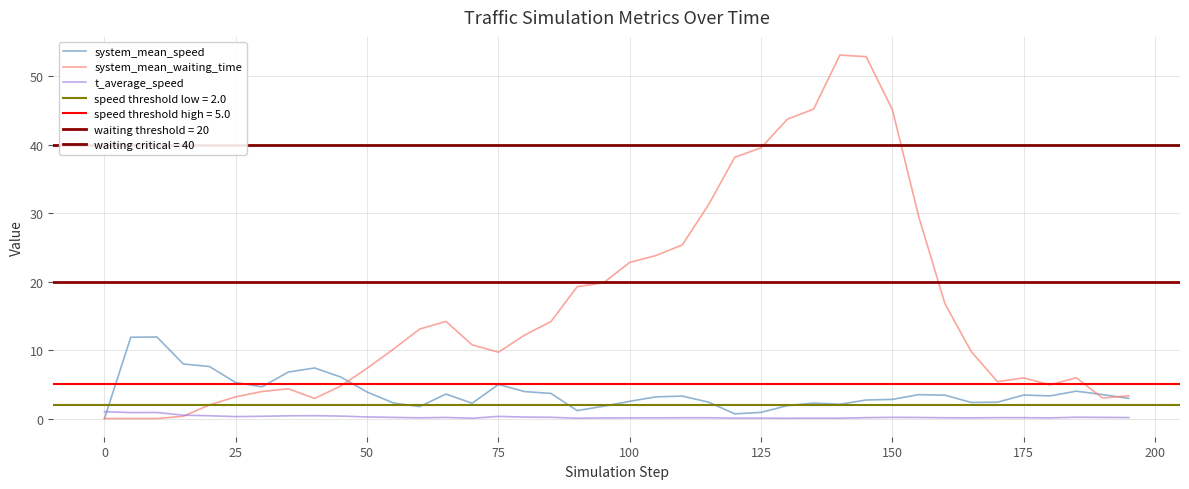

Is it true that system_mean_speed equals 2.5 at 100?

True